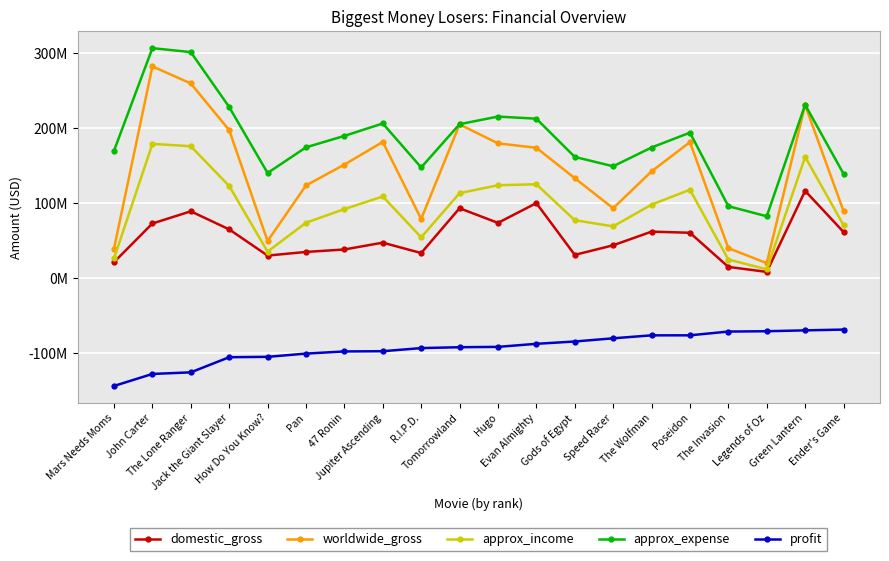

What are all the series names shown in the legend?

domestic_gross, worldwide_gross, approx_income, approx_expense, profit